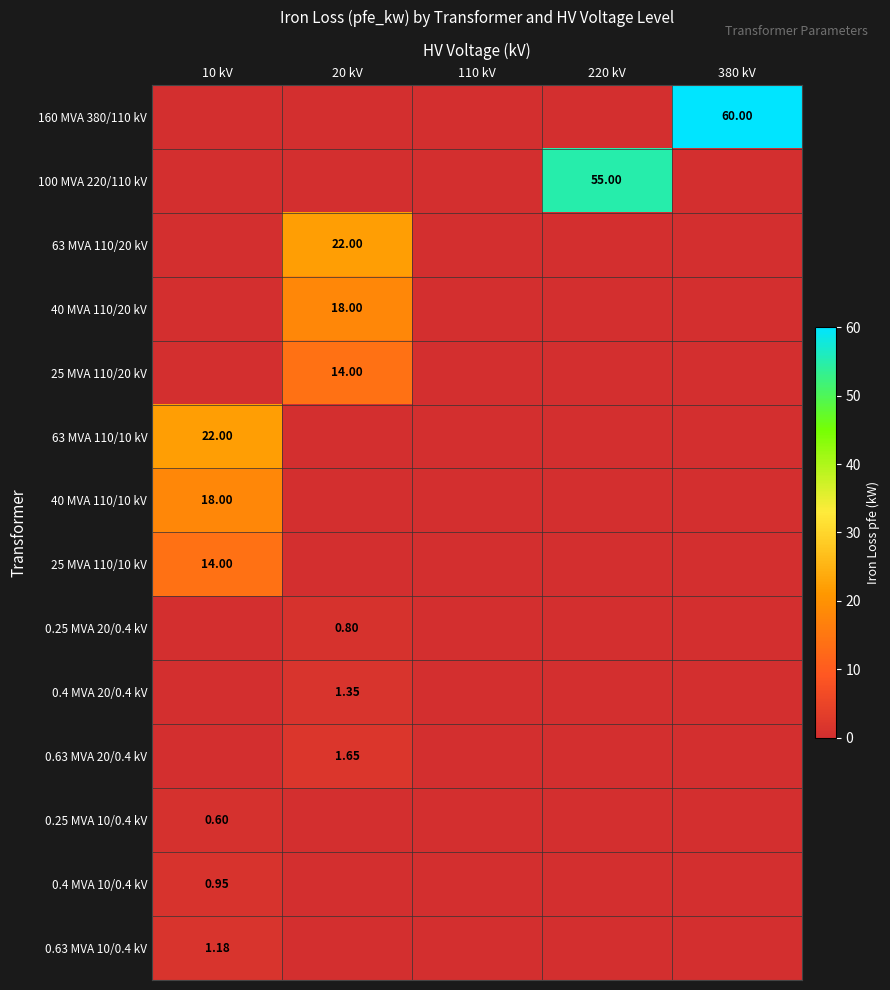

How many series are shown in this chart?

14